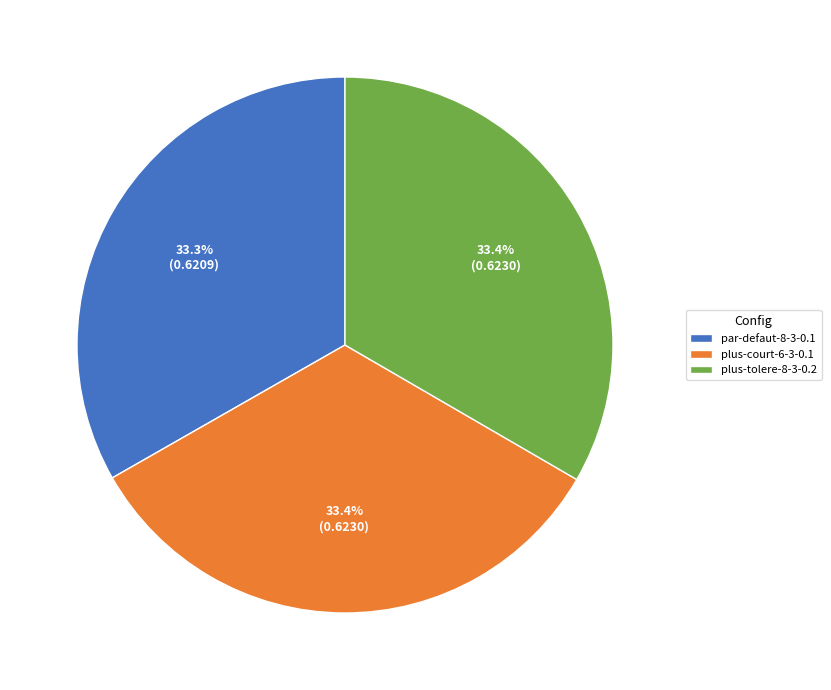

Is plus-tolere-8-3-0.2 the majority of the pie?

No